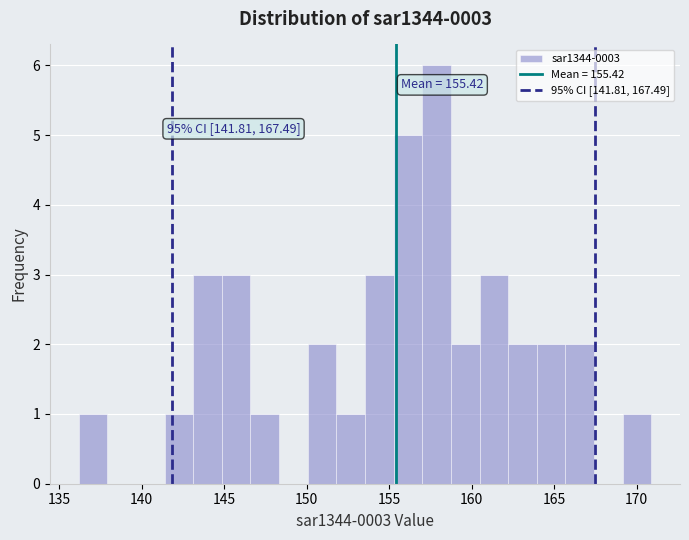

Read against the x-axis, roughly where is the centre of the tallest bar?

158.0